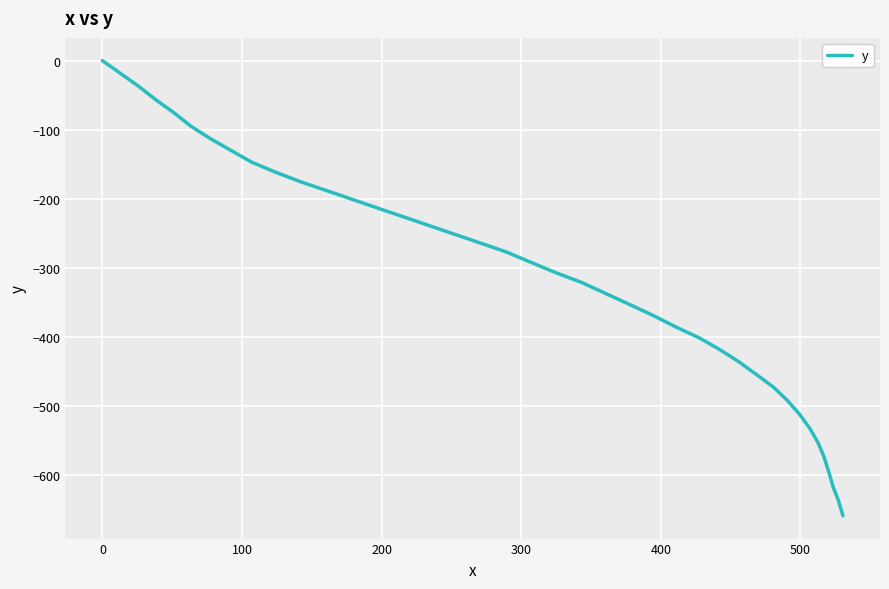

What is the difference between the maximum and minimum values?

658.7